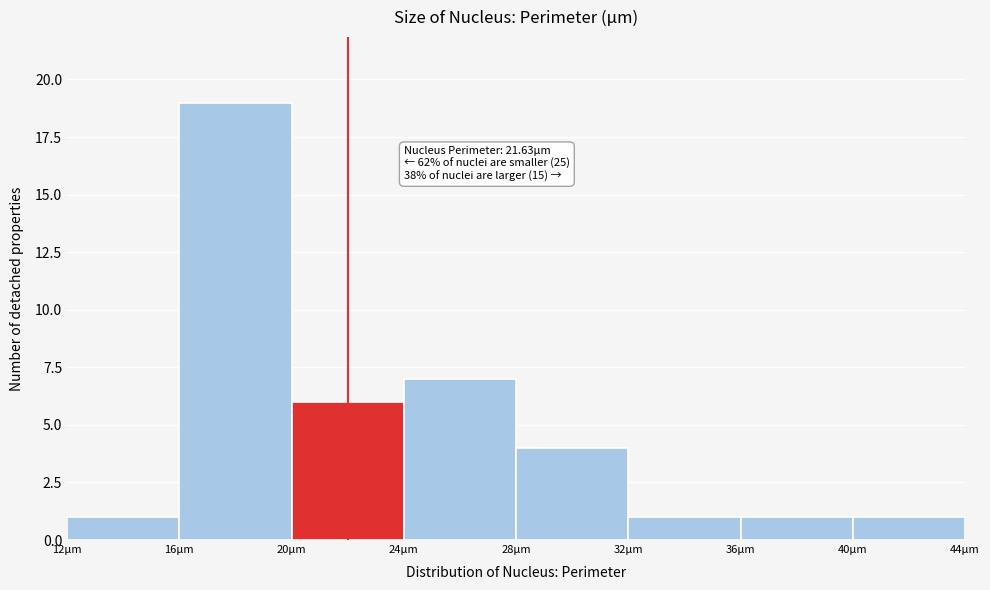

Over which range of the x-axis is the bar tallest?

16 to 20